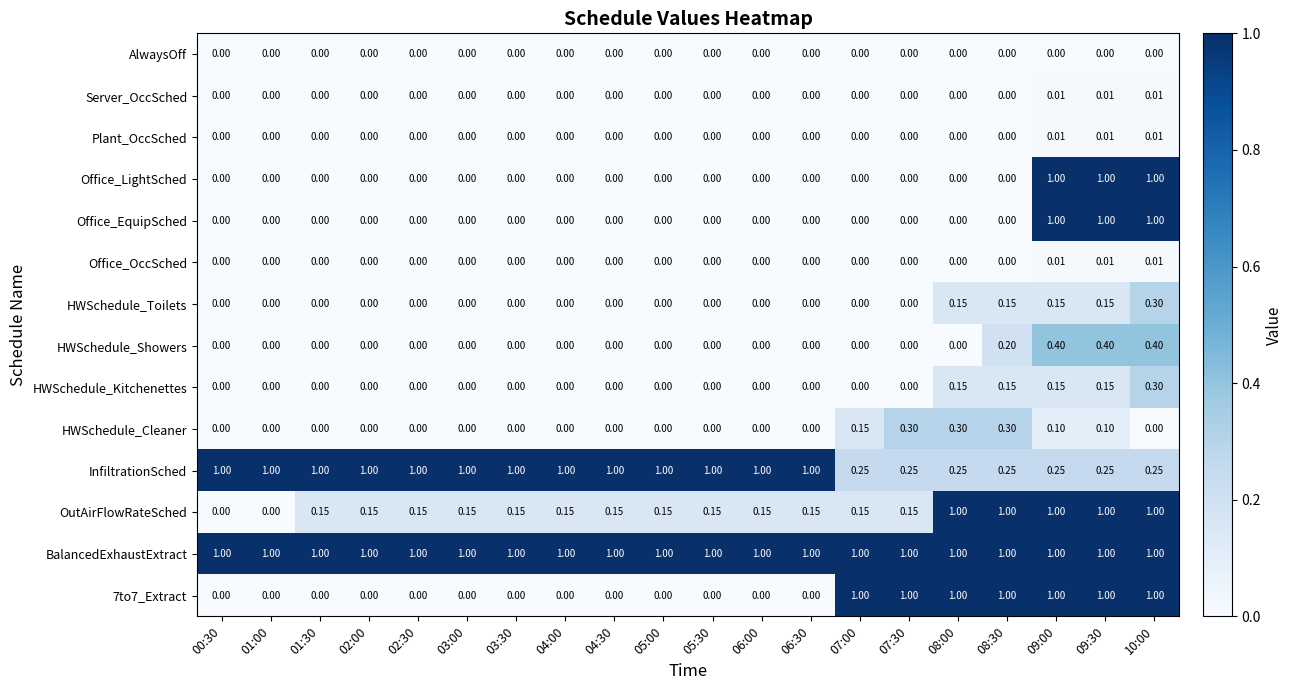

Which series has the largest total across all categories?

BalancedExhaustExtract